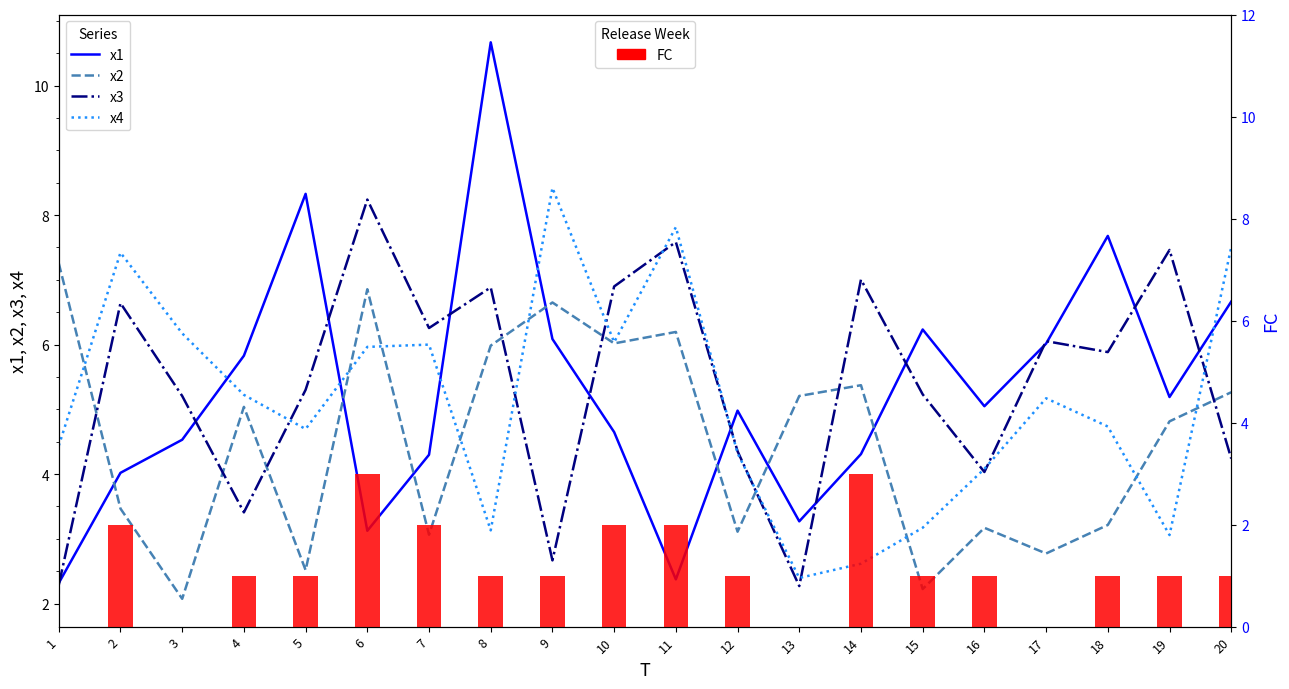

Which series changed the most between 14 and 16?

x3